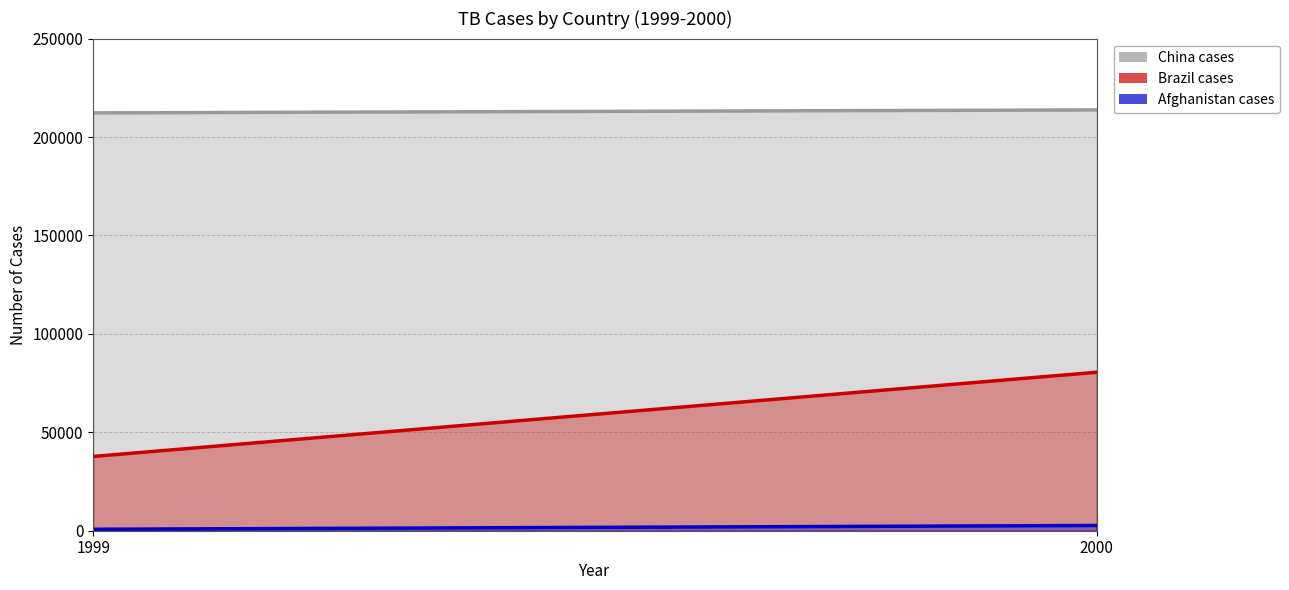

Which has a higher value, 1999 or 2000?

2000